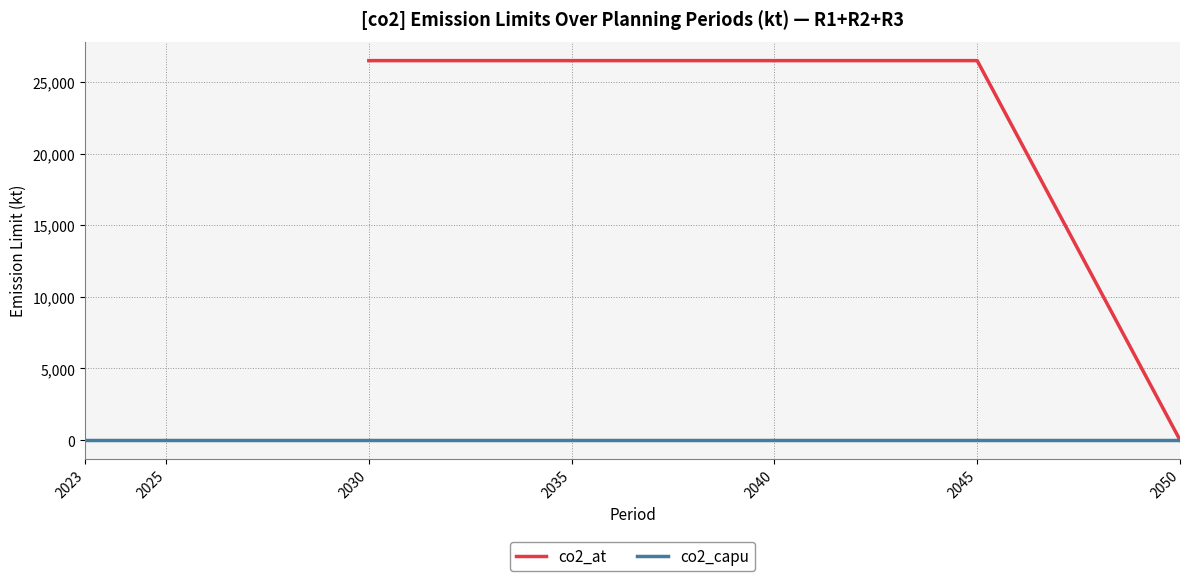

Is it true that co2_at equals 38477.9 at 2030?

False